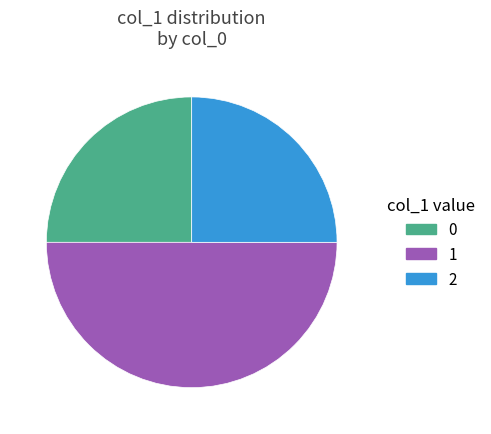

How many segments does this pie chart have?

3